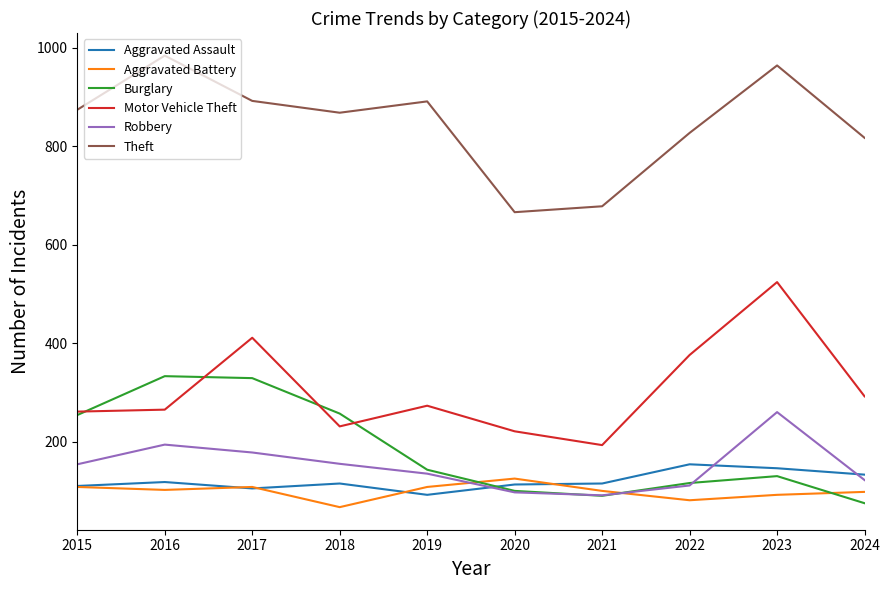

What is the difference between the highest and lowest values at 2024?

742